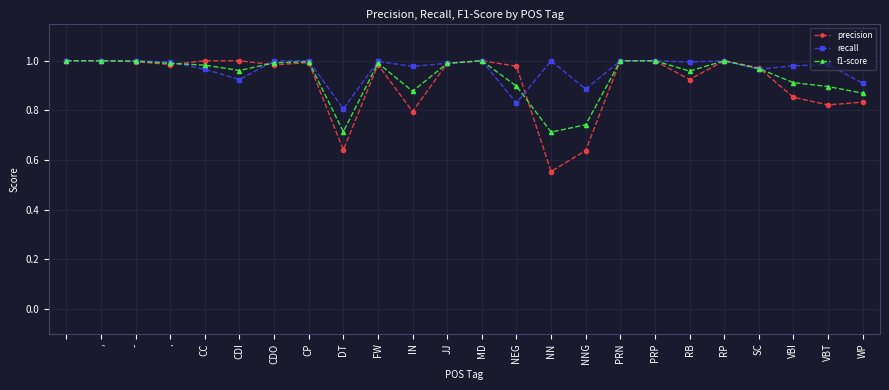

How many categories are shown in the chart?

24